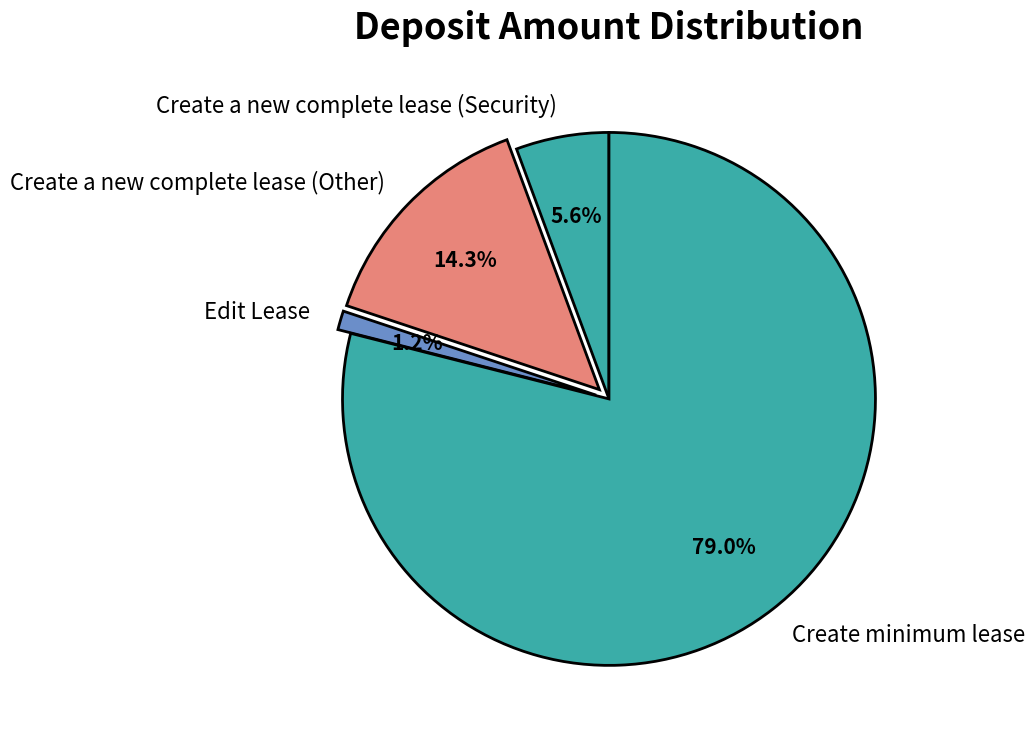

Is Create minimum lease the majority of the pie?

Yes